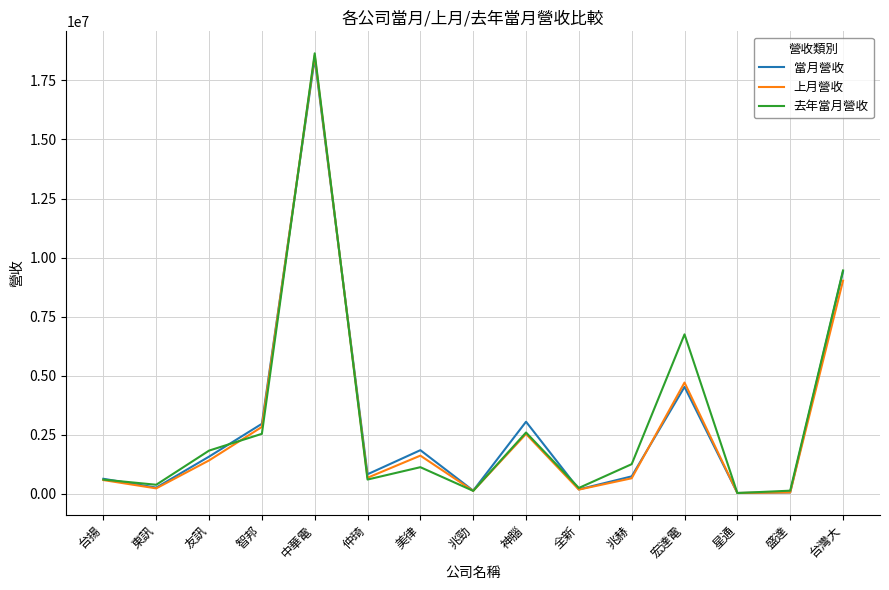

The value of 上月營收 at 台揚 is 586153. True or false?

True